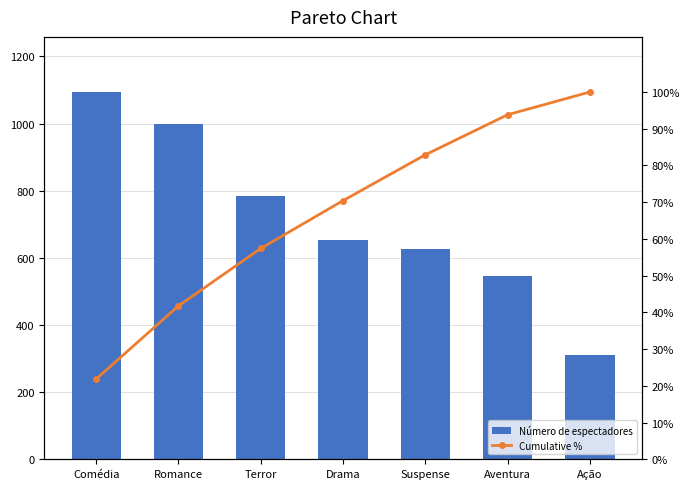

At which label does Cumulative % reach its minimum?

Comédia